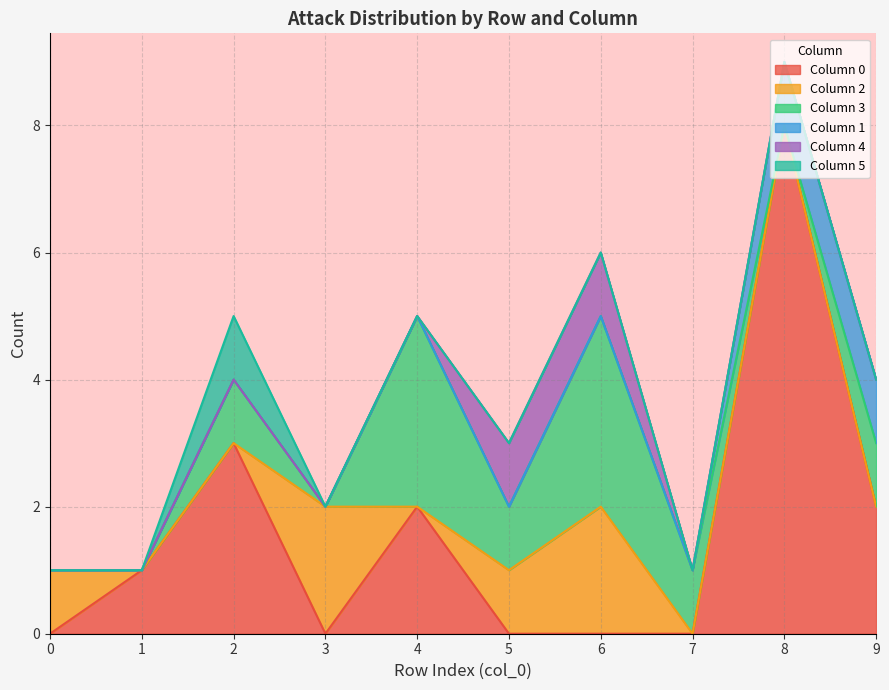

How many values in 3 are above zero?

6